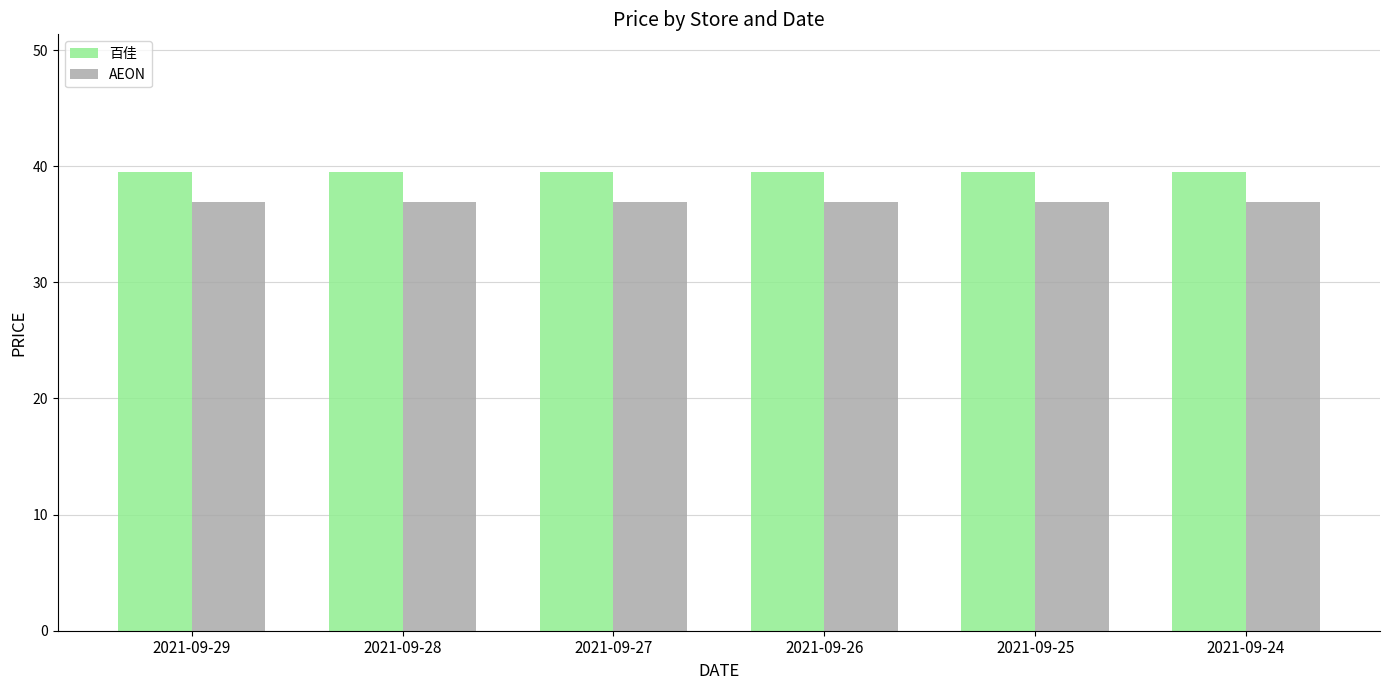

What is the highest value of the AEON series?

36.9